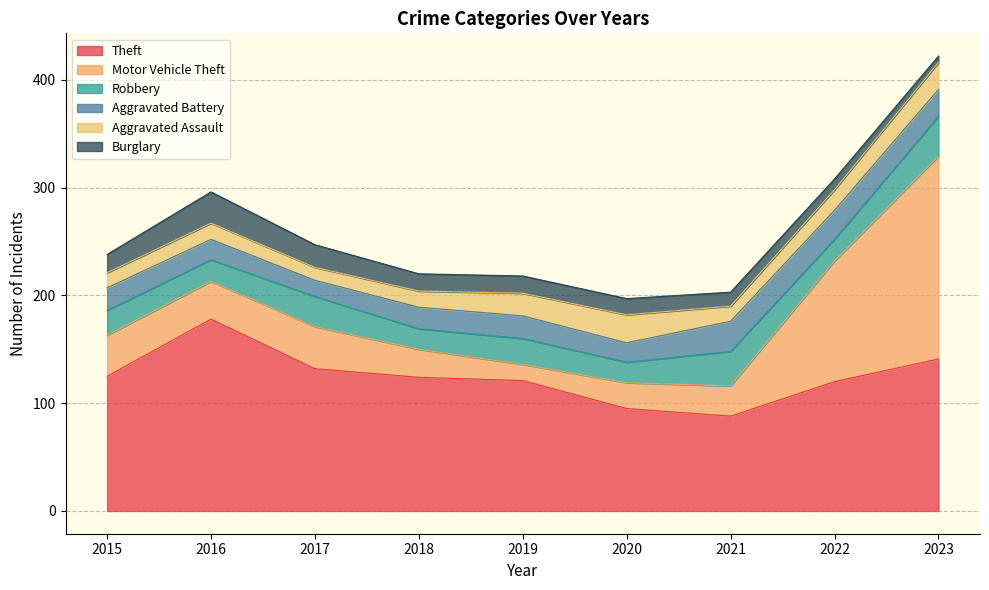

What is the greatest value displayed?

188